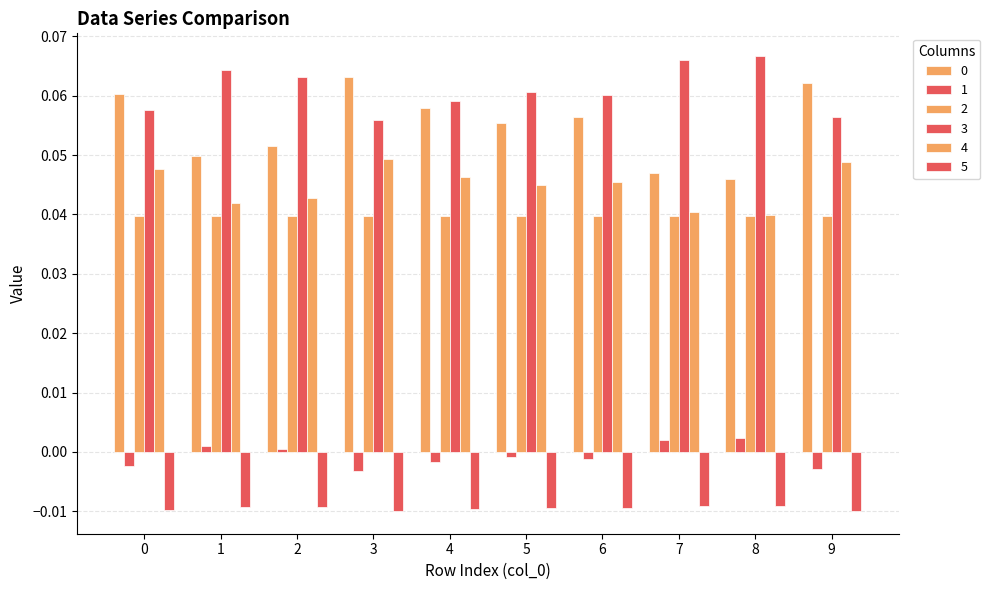

Reading left to right, extract all data points from this chart.

0: 0.1	0.0	0.1	0.1	0.1	0.1	0.1	0.0	0.0	0.1
1: -0.0	0.0	0.0	-0.0	-0.0	-0.0	-0.0	0.0	0.0	-0.0
2: 0.0	0.0	0.0	0.0	0.0	0.0	0.0	0.0	0.0	0.0
3: 0.1	0.1	0.1	0.1	0.1	0.1	0.1	0.1	0.1	0.1
4: 0.0	0.0	0.0	0.0	0.0	0.0	0.0	0.0	0.0	0.0
5: -0.0	-0.0	-0.0	-0.0	-0.0	-0.0	-0.0	-0.0	-0.0	-0.0